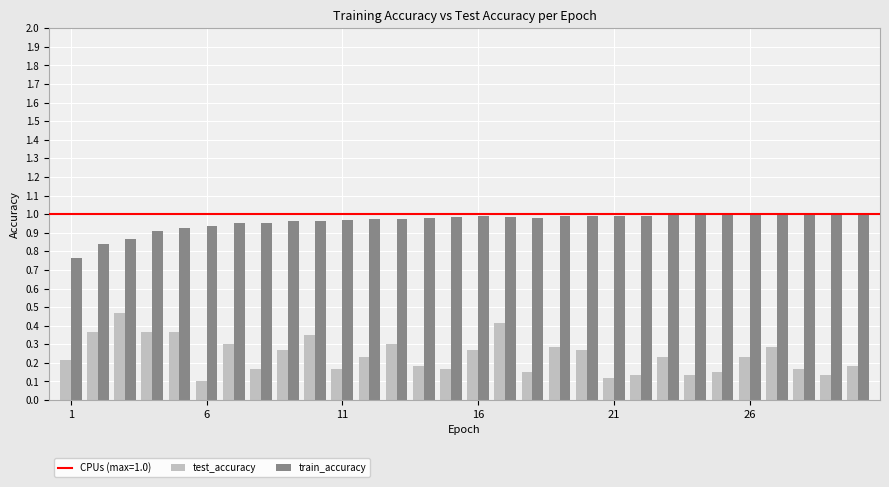

How many test_accuracy values are between 0 and 1?

30